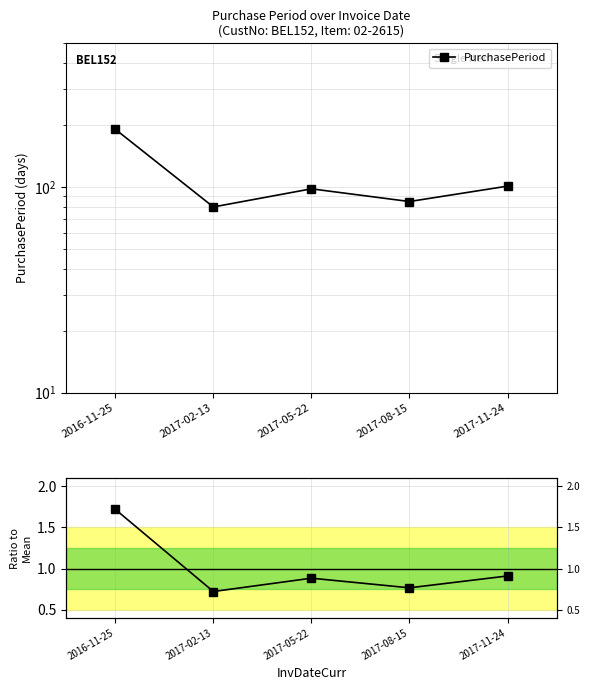

List the series in order of their overall mean, highest first.

PurchasePeriod, Ratio to Mean